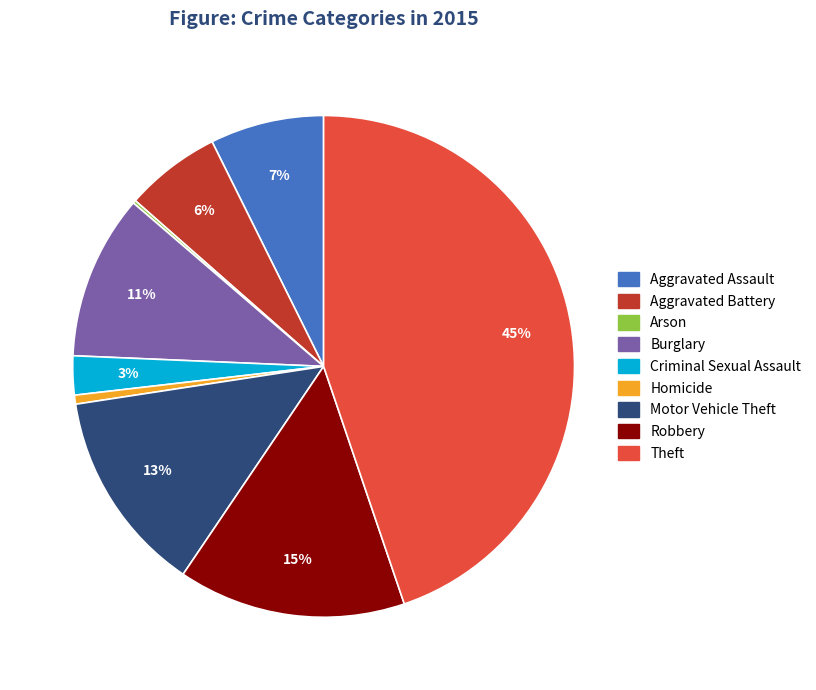

What percentage is the Aggravated Assault slice, to the nearest percent?

7%